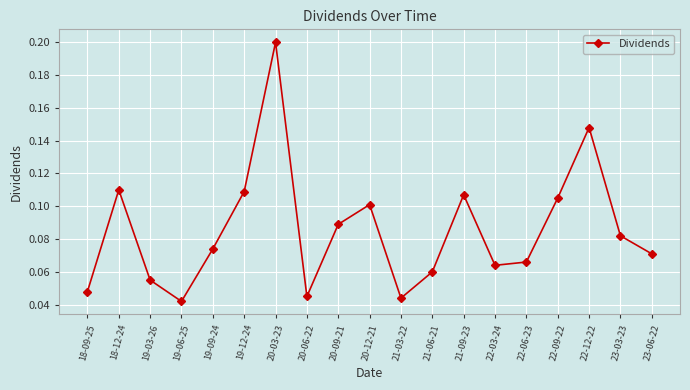

What is the change in value from 20-03-23 to 22-03-24?

-0.1